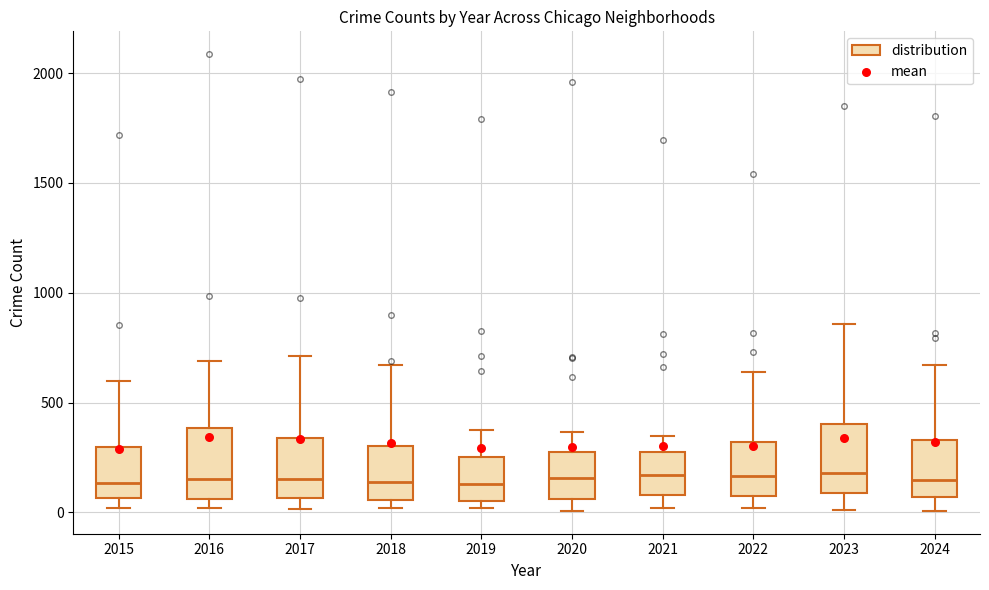

Reading left to right, read every box against the y-axis: the position of its median line, the range the box covers, and the ends of its whiskers. The values are not printed on the chart, so give them approximately, as read against the axis.

2015: median 150, box 50 to 300, whiskers 0 to 600
2016: median 150, box 50 to 400, whiskers 0 to 700
2017: median 150, box 50 to 350, whiskers 0 to 700
2018: median 150, box 50 to 300, whiskers 0 to 650
2019: median 150, box 50 to 250, whiskers 0 to 400
2020: median 150, box 50 to 300, whiskers 0 to 350
2021: median 150, box 100 to 250, whiskers 0 to 350
2022: median 150, box 100 to 300, whiskers 0 to 650
2023: median 200, box 100 to 400, whiskers 0 to 850
2024: median 150, box 50 to 350, whiskers 0 to 650